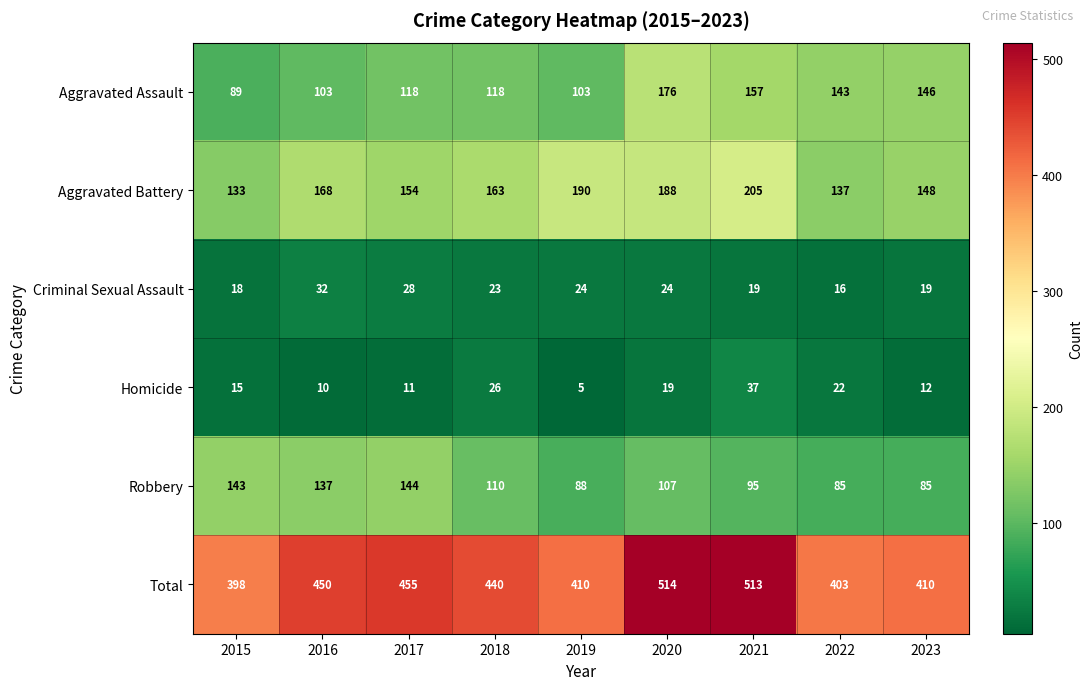

At which category is the sum across all series the highest?

2020